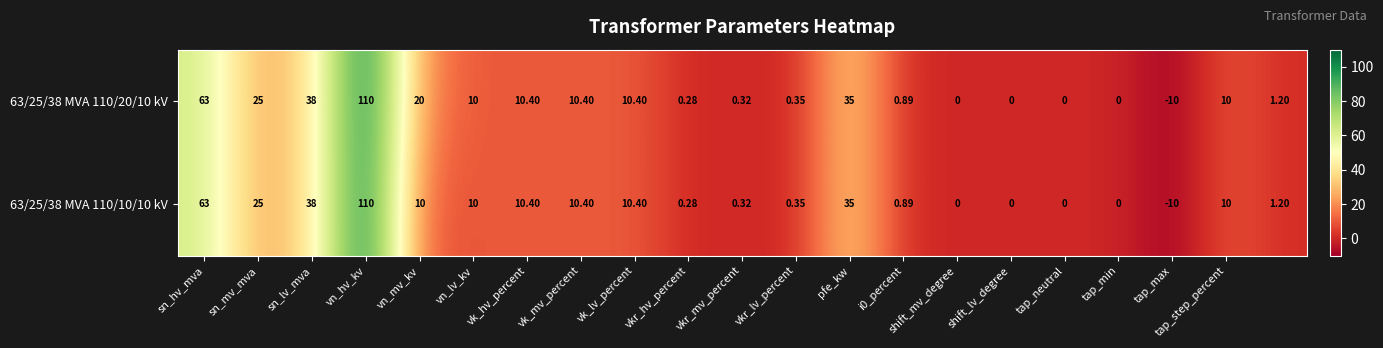

How many data points does each series have?

21